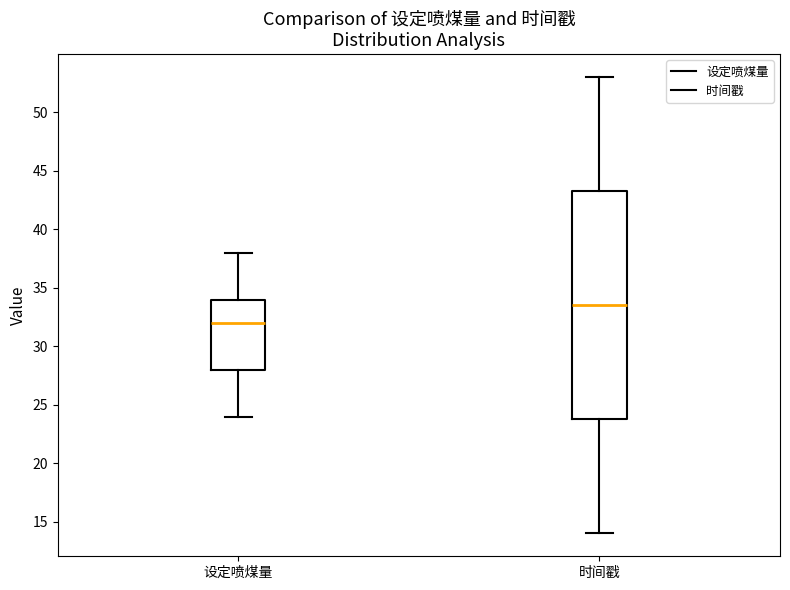

Where is the lower edge of the box for 设定喷煤量 on the y-axis? The values are not printed on the chart, so give them approximately, as read against the axis.

28.0